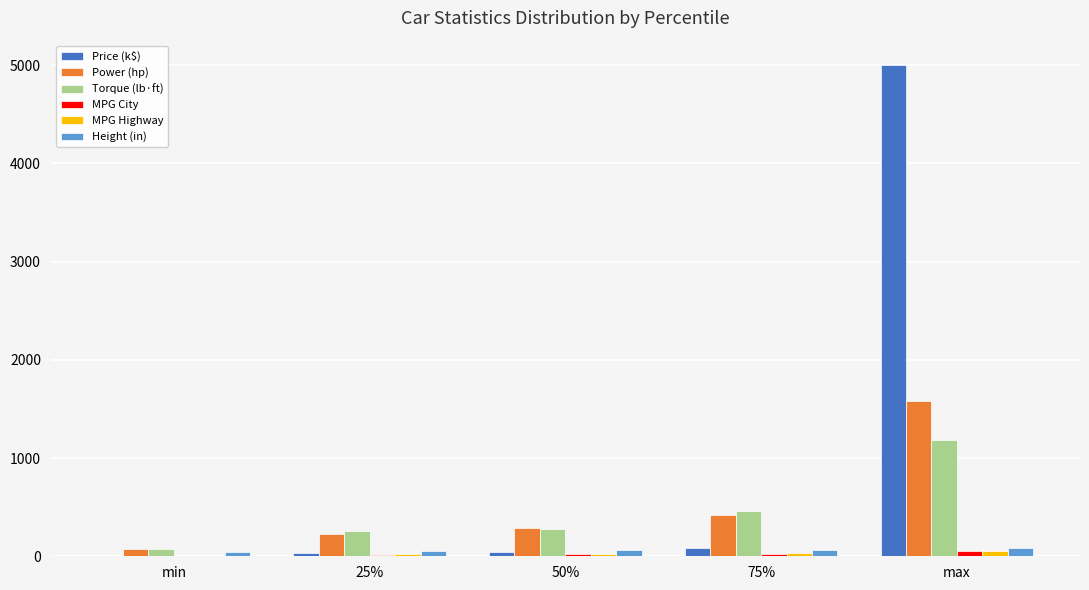

What is the spread (max minus min) of values at 50%?

274.0